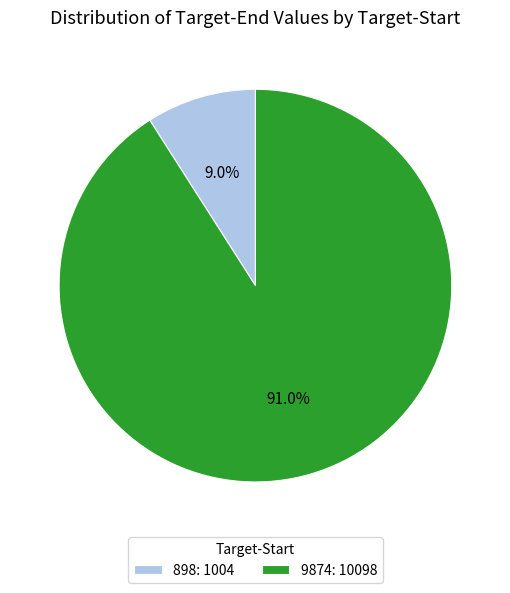

To the nearest percent, what is the combined percentage of 898 and 9874?

100%